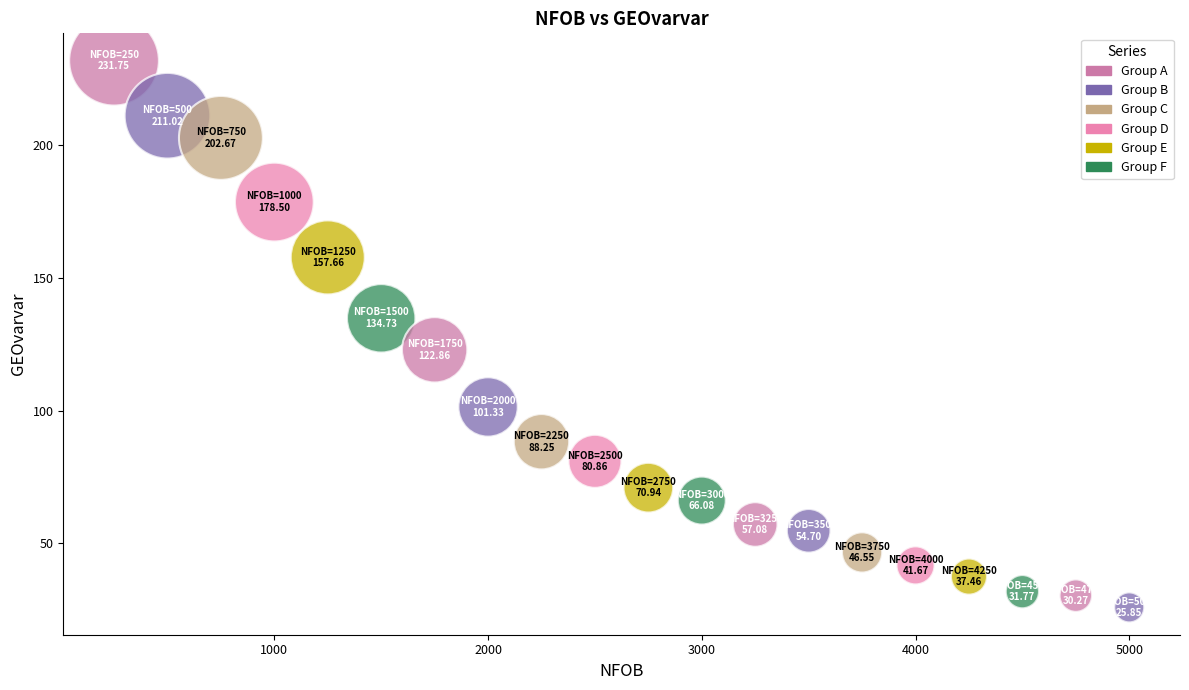

What is the range of Y values (max minus min)?

205.9